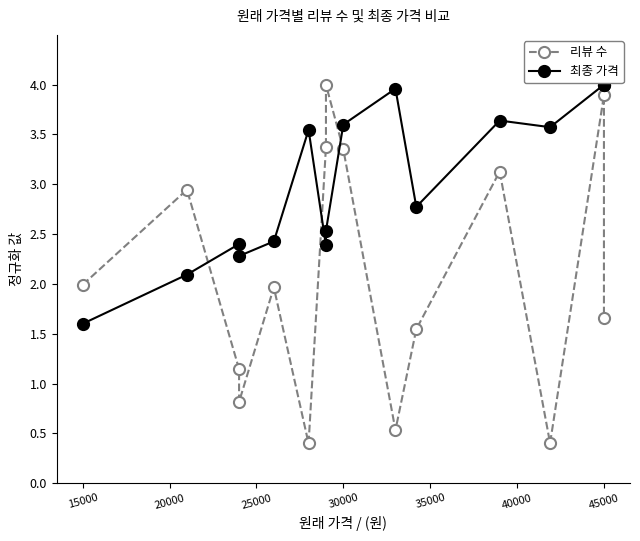

Which label corresponds to the largest value in the chart?

45000